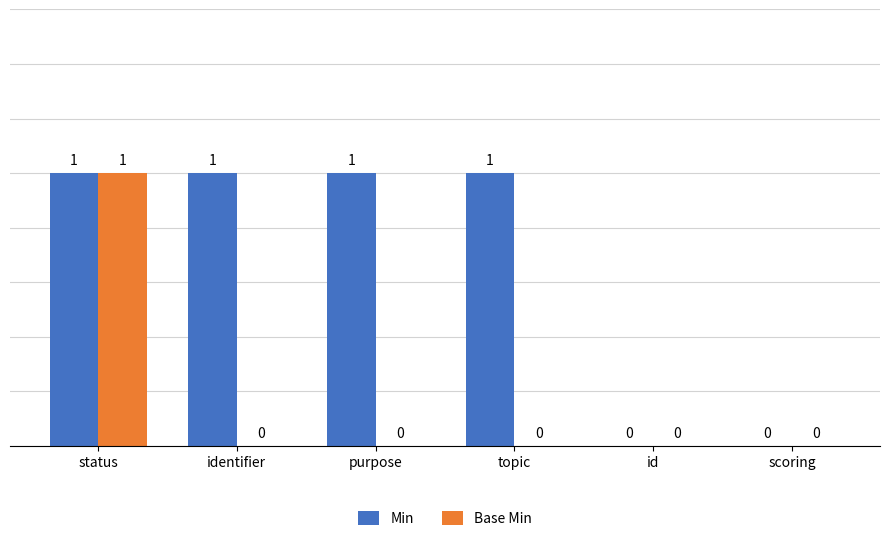

How many Base Min values are between 0 and 1?

6